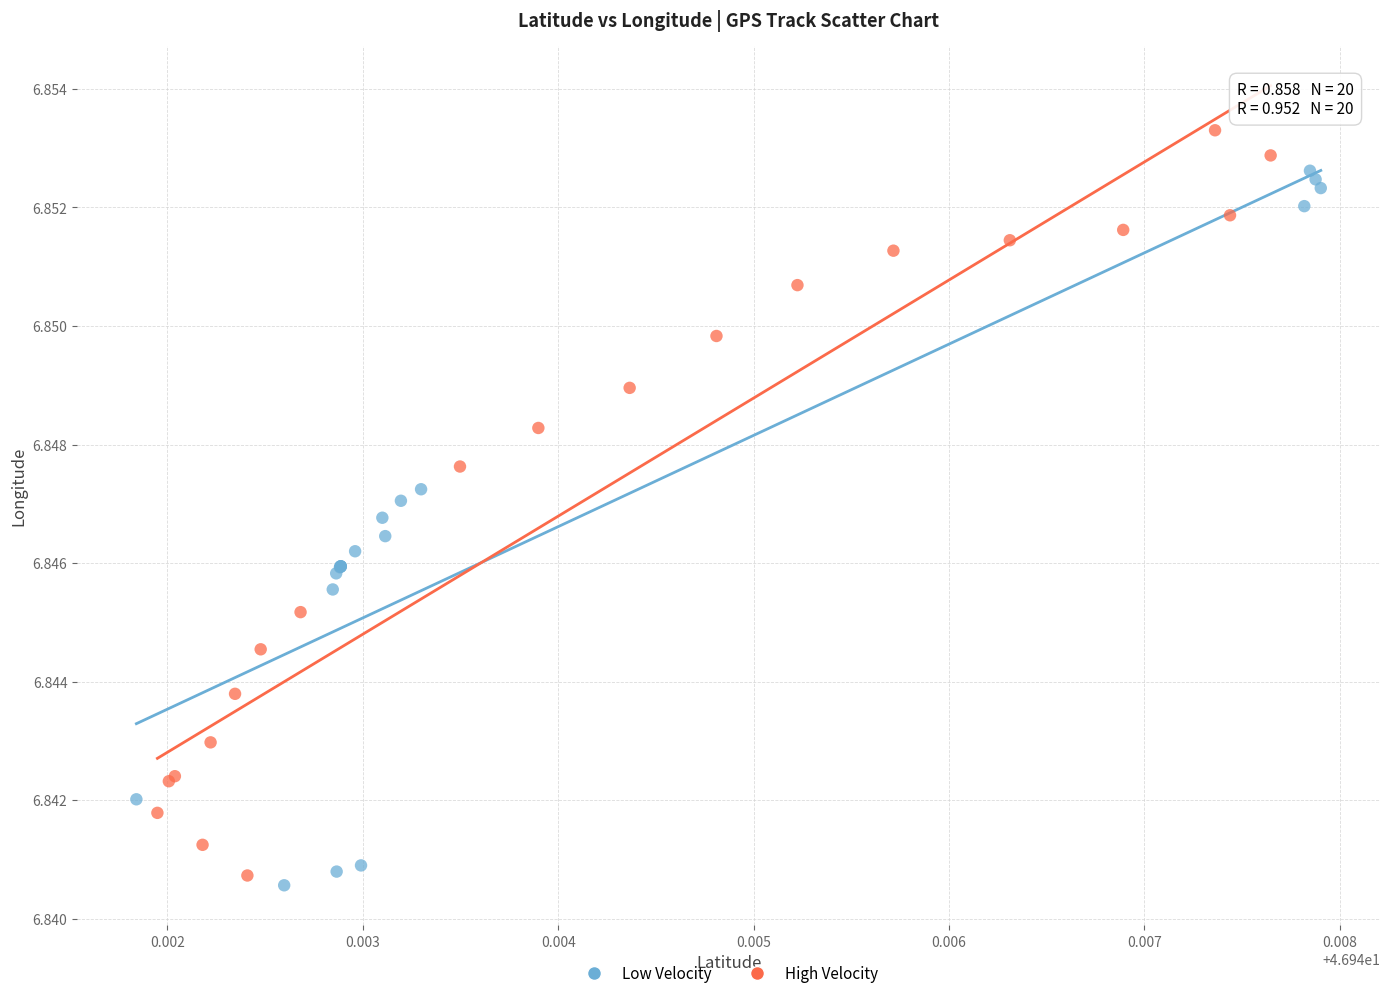

Which series reaches the minimum Y coordinate?

Low Velocity